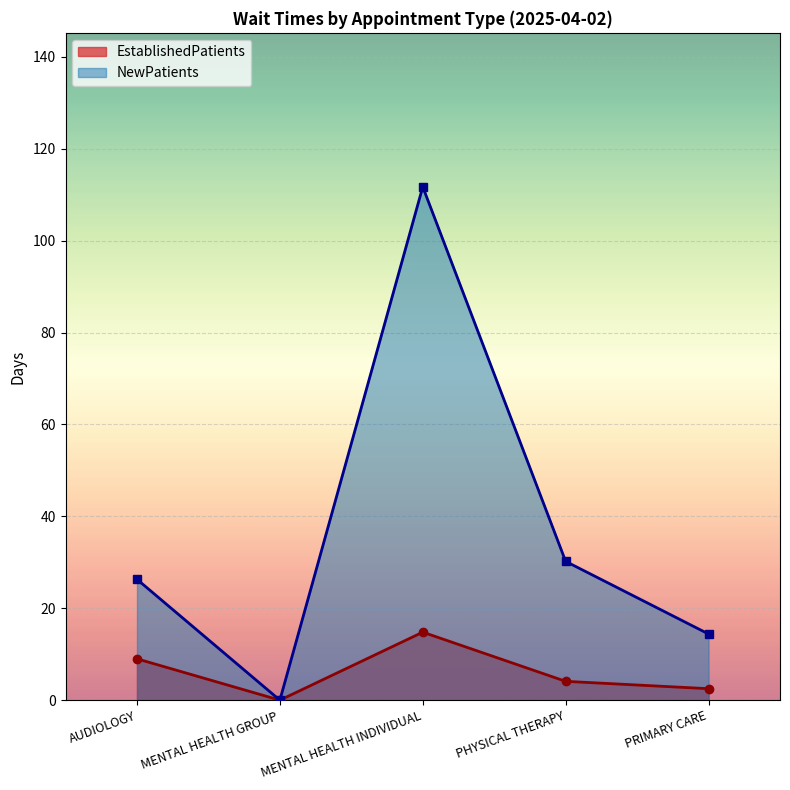

How many data points does each series have?

5